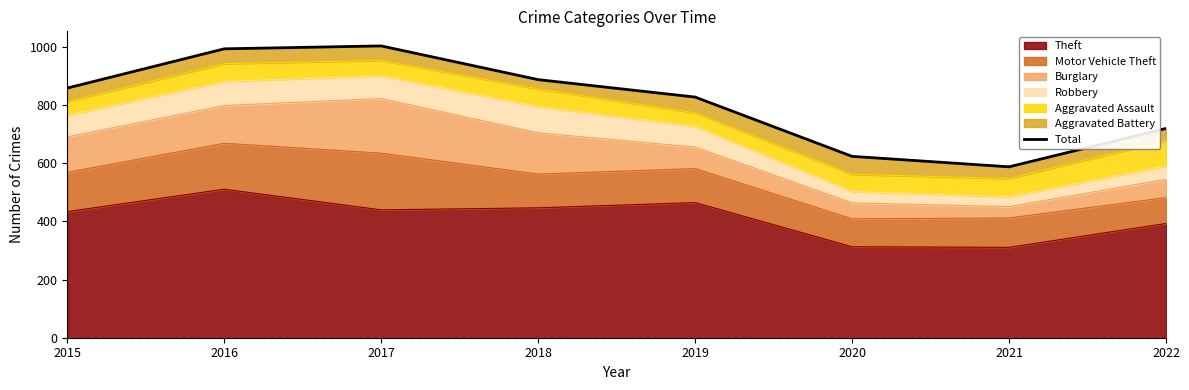

Reading left to right, extract all data points from this chart.

859	994	1004	888	828	624	588	720